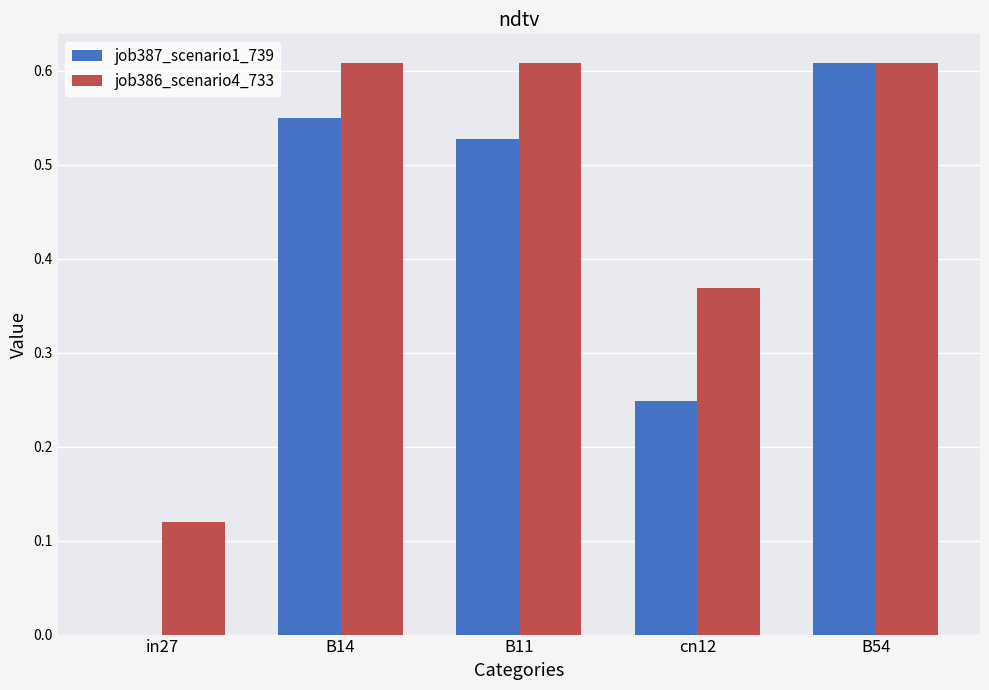

True or false: job387_scenario1_739 has a value of 0.0 at in27.

True